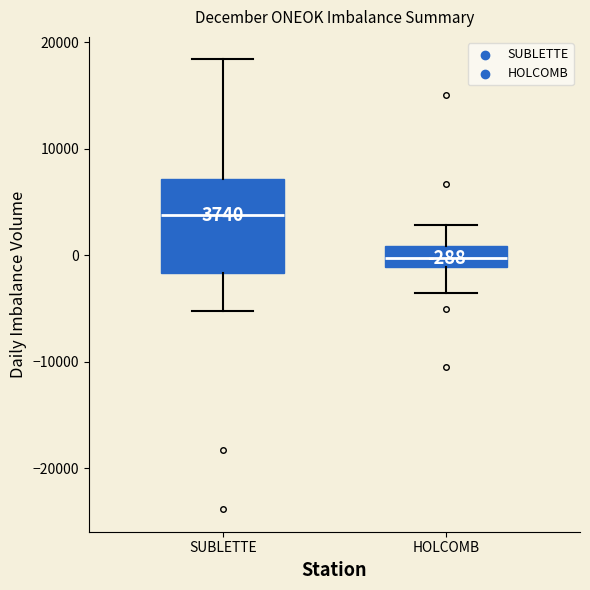

Which box is the tallest, from its lower edge to its upper edge?

SUBLETTE